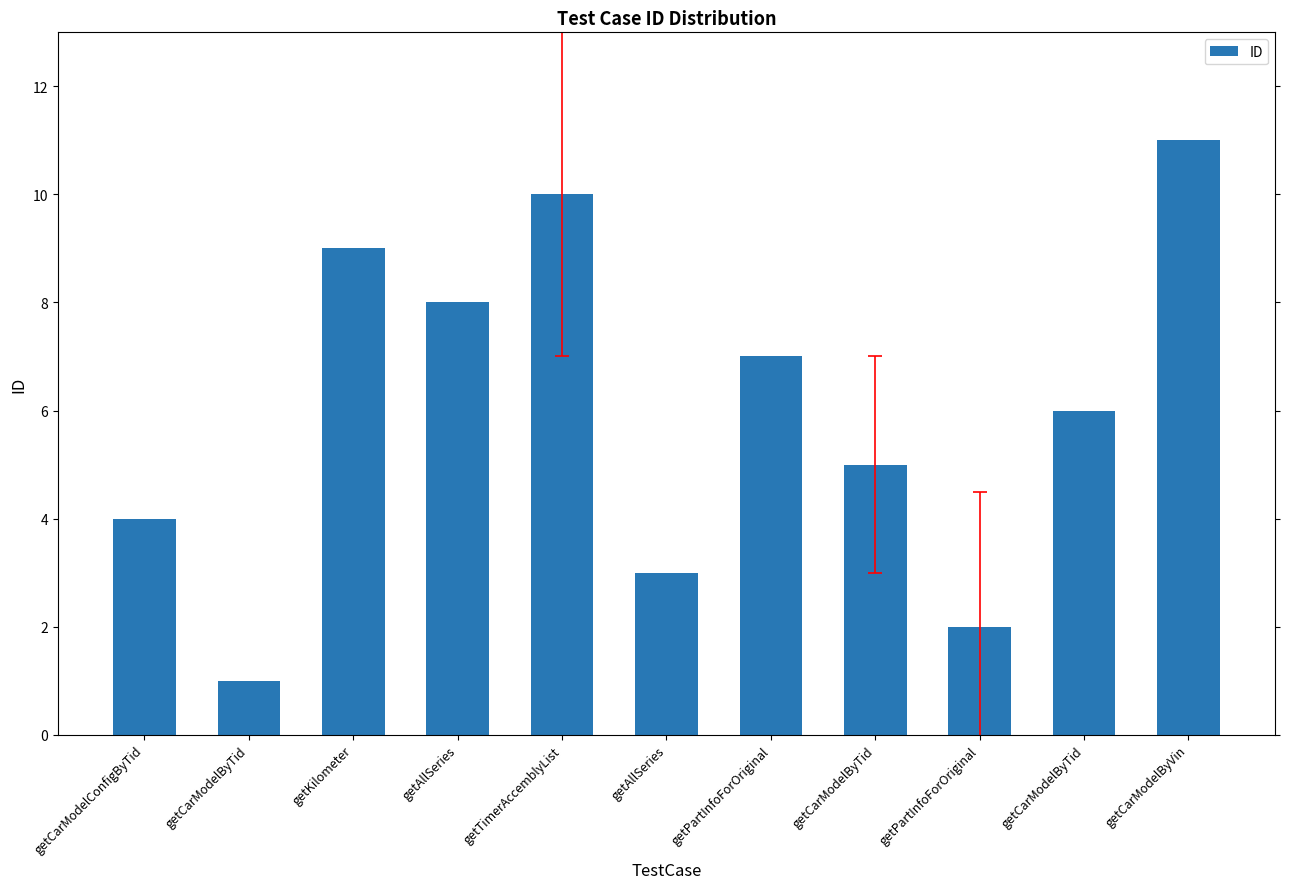

Which has a higher value, getCarModelByTid or getTimerAccemblyList?

getTimerAccemblyList